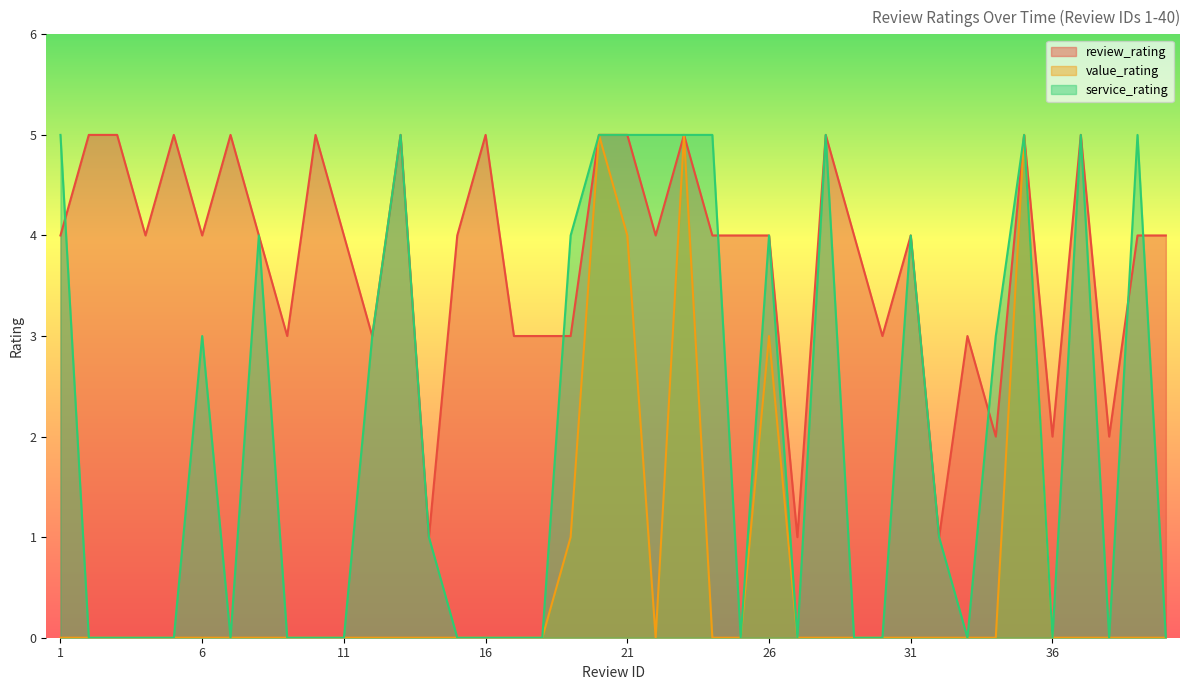

Between 22 and 4, which is larger?

22